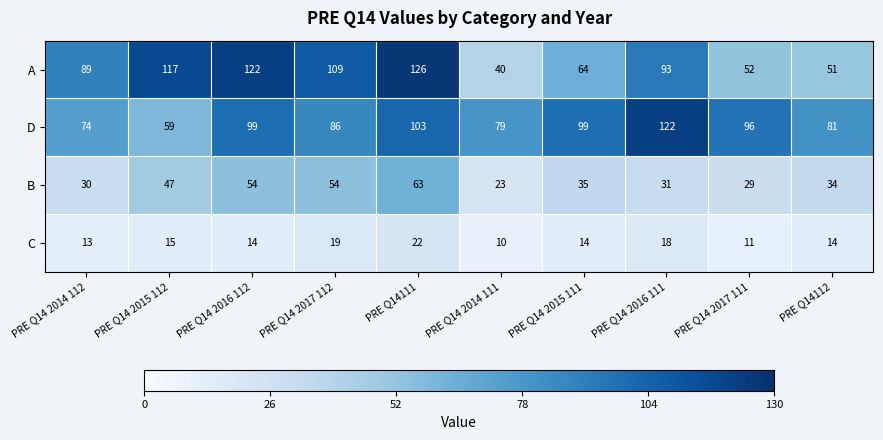

Which category has the highest value across all series?

PRE Q14111